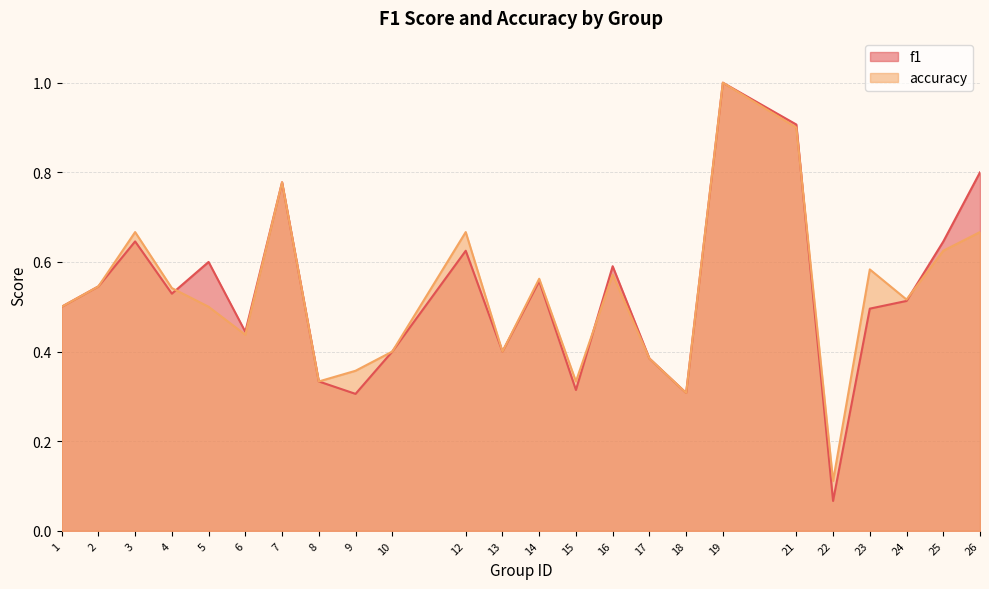

What is the total value across all series at 10?

0.8